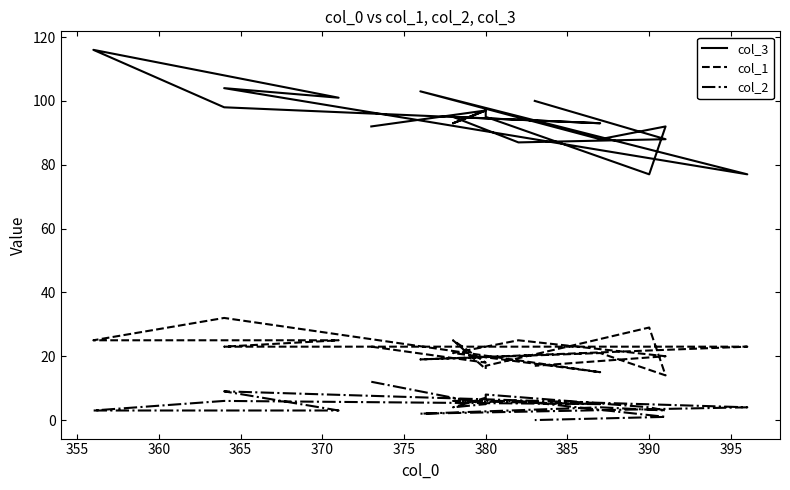

Reading left to right, list all the values displayed in this chart.

col_3: 92	97	93	97	95	77	92	88	103	77	104	101	116	98	93	95	87	88	100
col_1: 23	18	25	16	17	29	14	21	19	23	23	25	25	32	15	21	25	20	17
col_2: 12	5	4	7	8	4	3	4	2	4	9	3	3	6	5	6	6	1	0